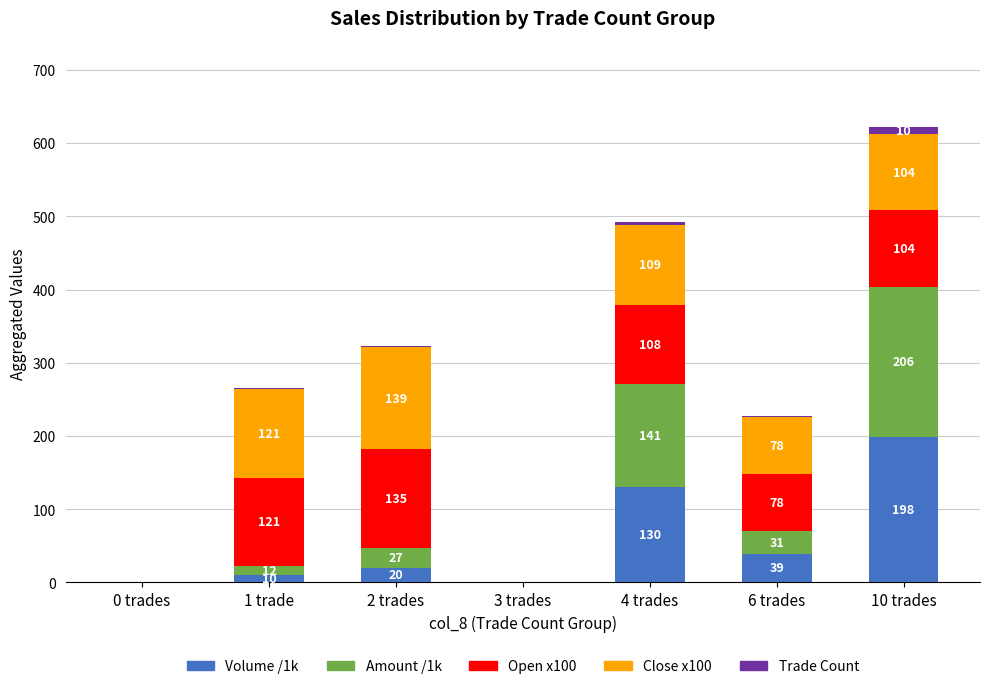

Which category has the highest value in the Volume /1k series?

10 trades